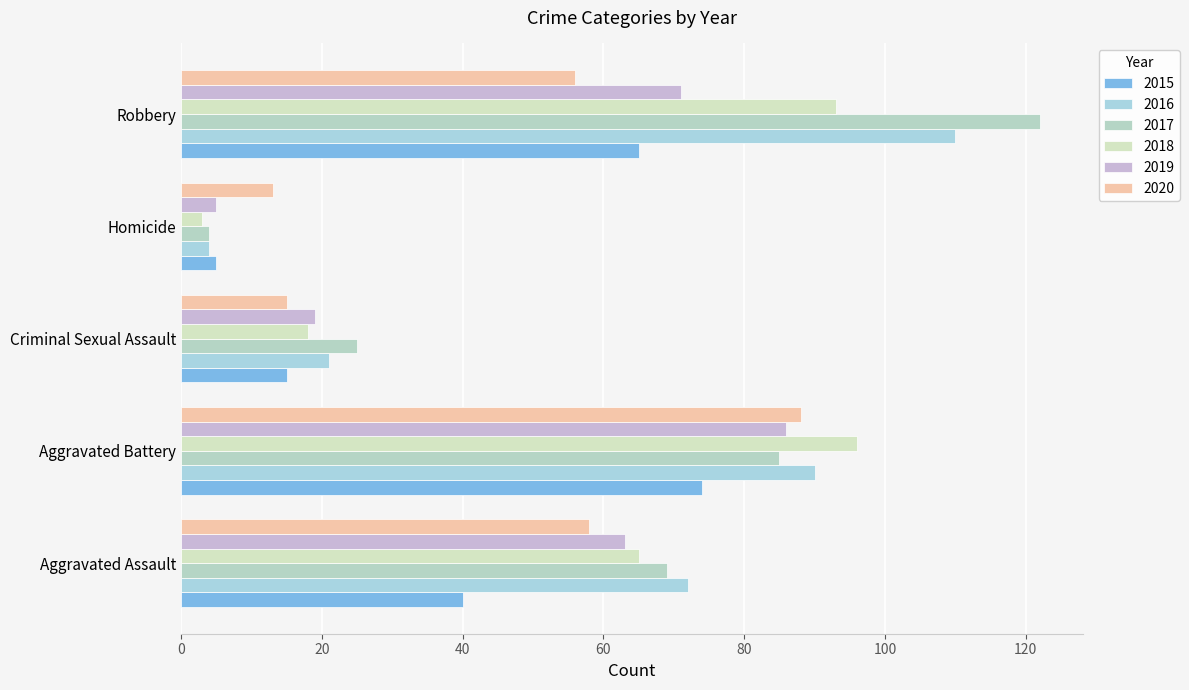

Is it true that 2016 equals 114 at Aggravated Assault?

False